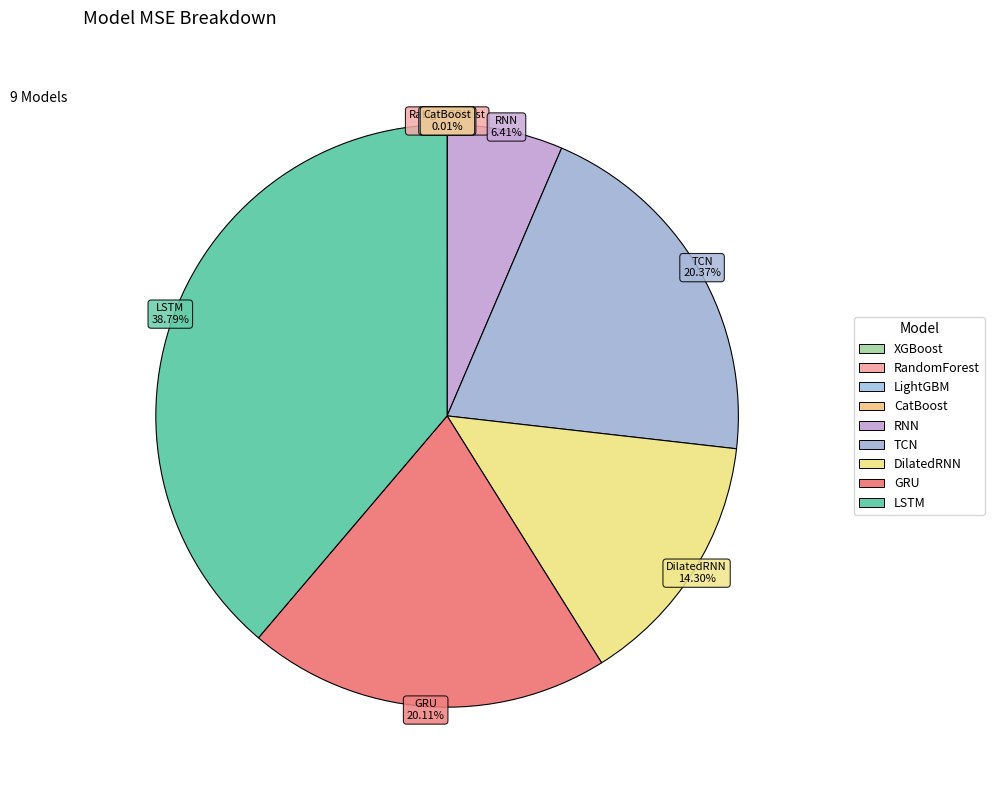

To the nearest percent, what is the difference between the largest and smallest slice percentages?

39%